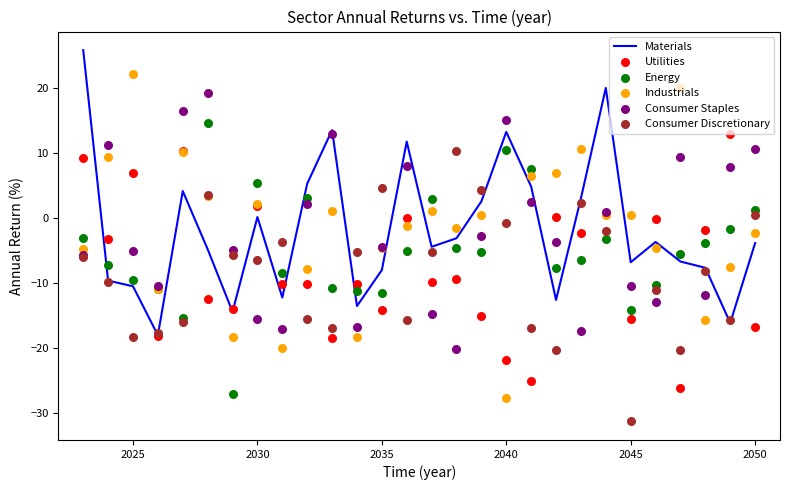

Which series contains the lowest Y value?

Consumer Discretionary